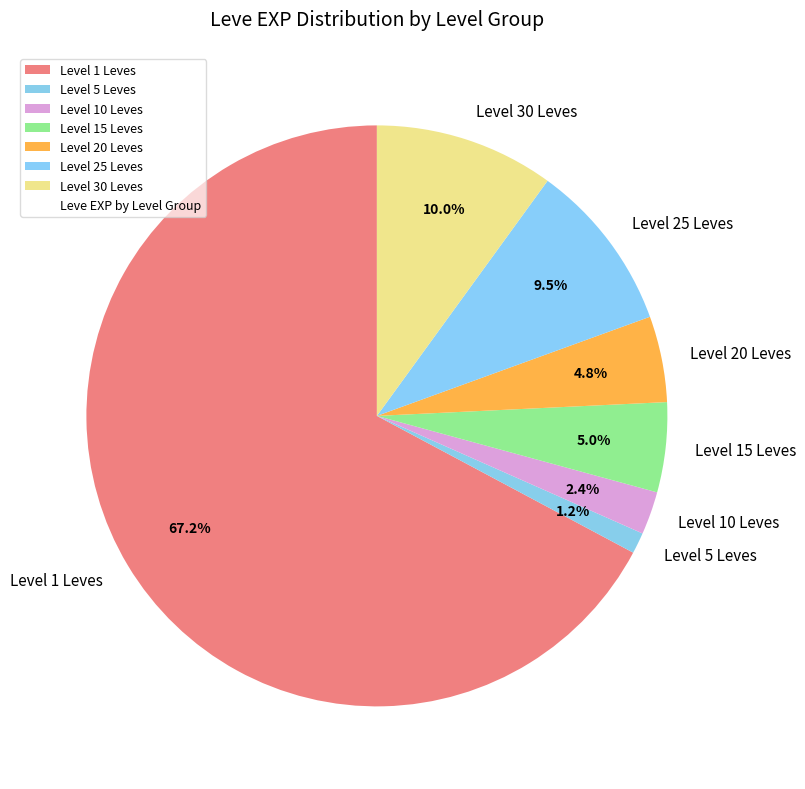

Does Level 25 Leves represent more than half of the total?

No